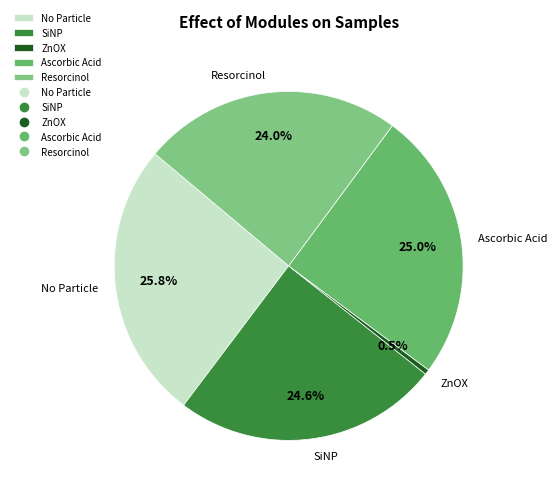

Is there any slice that represents more than half of the pie?

No